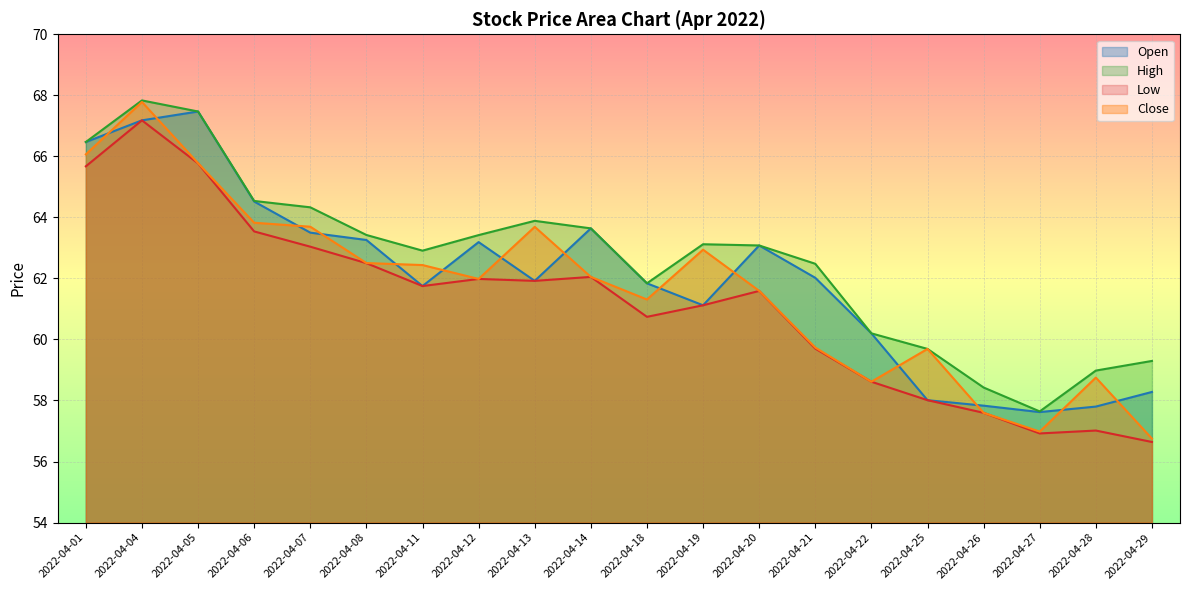

Where is High nearest to the value 62?

2022-04-18